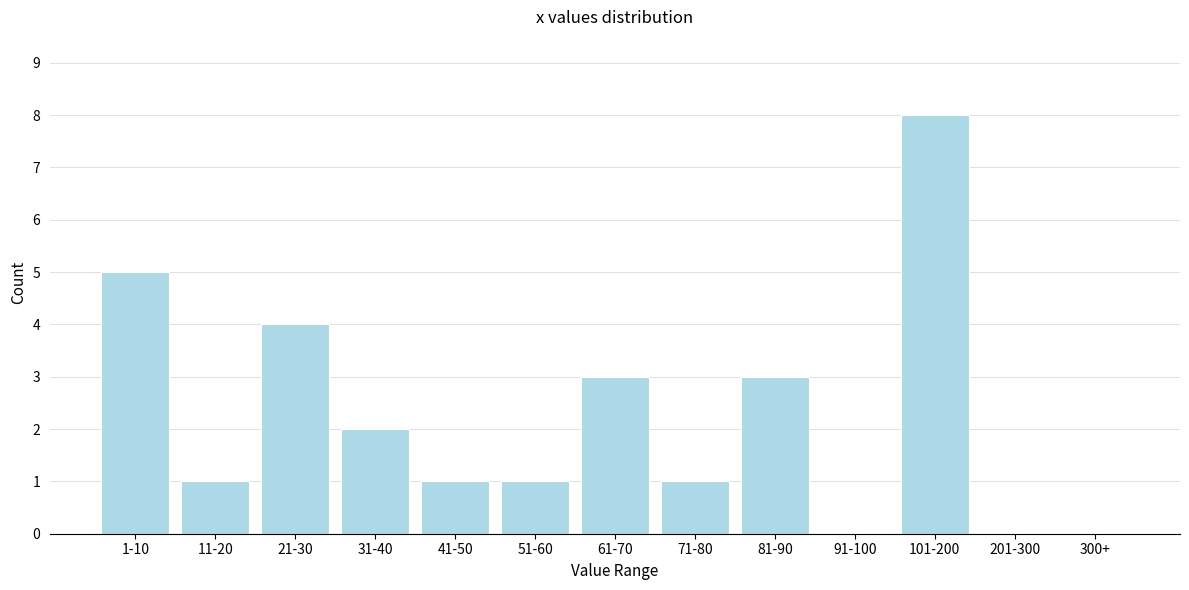

Reading left to right, transcribe all the data shown in this chart.

1-10=5	11-20=1	21-30=4	31-40=2	41-50=1	51-60=1	61-70=3	71-80=1	81-90=3	91-100=0	101-200=8	201-300=0	300+=0